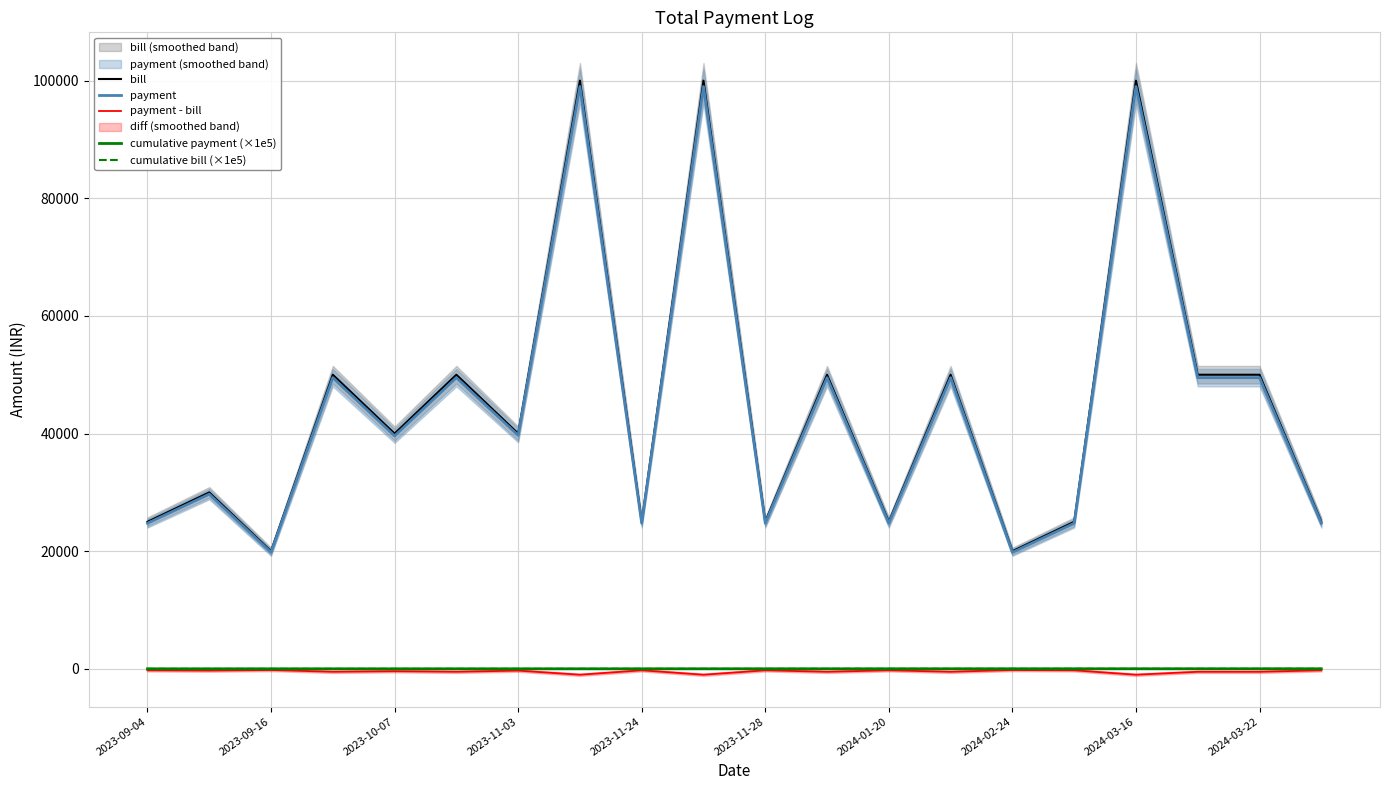

Is it true that cumulative payment (×1e5) equals 5.0 at 2023-11-28?

True